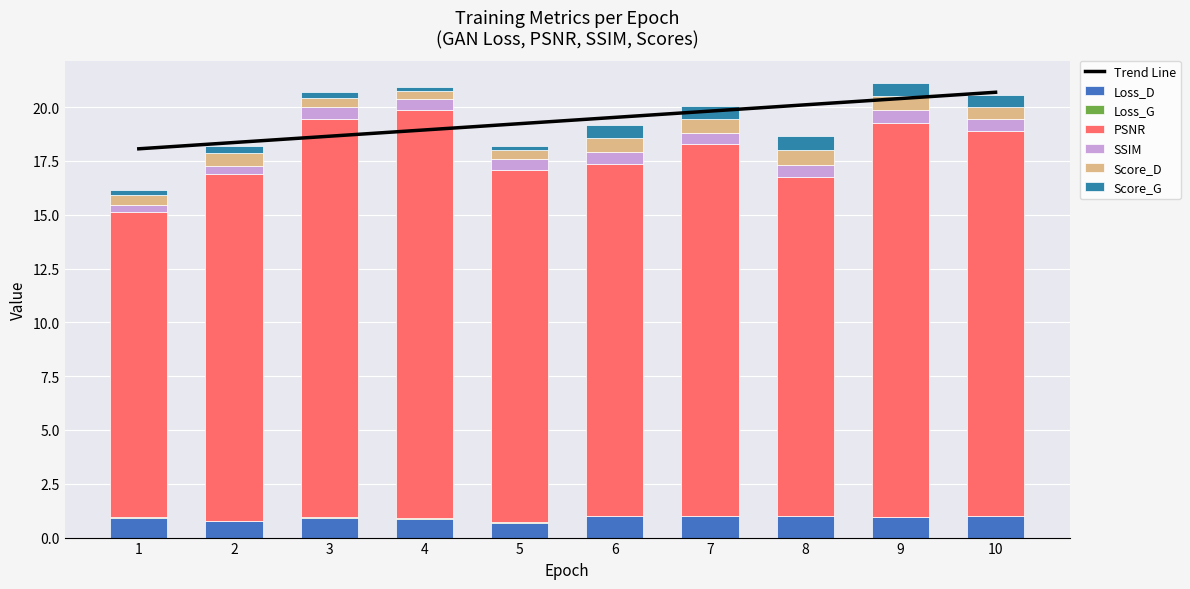

What is the total value across all series at 5?

18.2